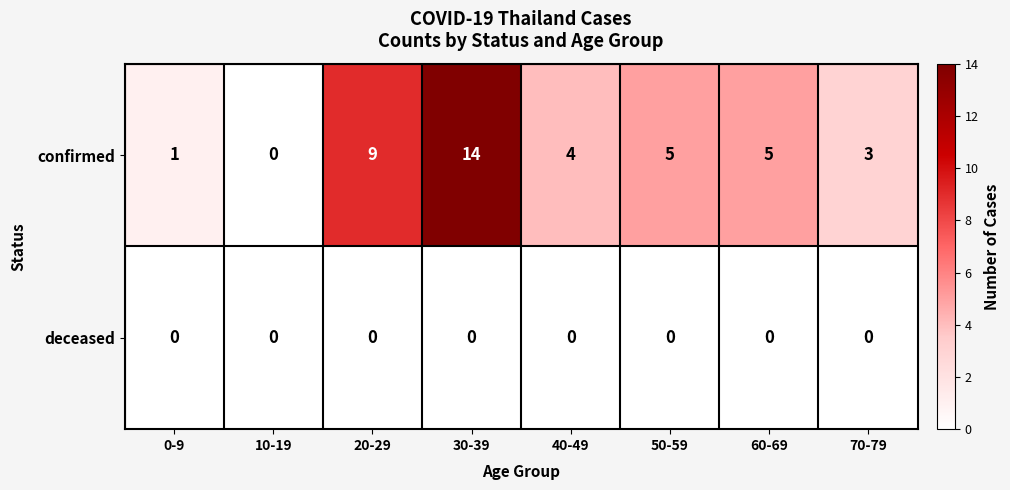

True or false: deceased has a value of 0 at 20-29.

True